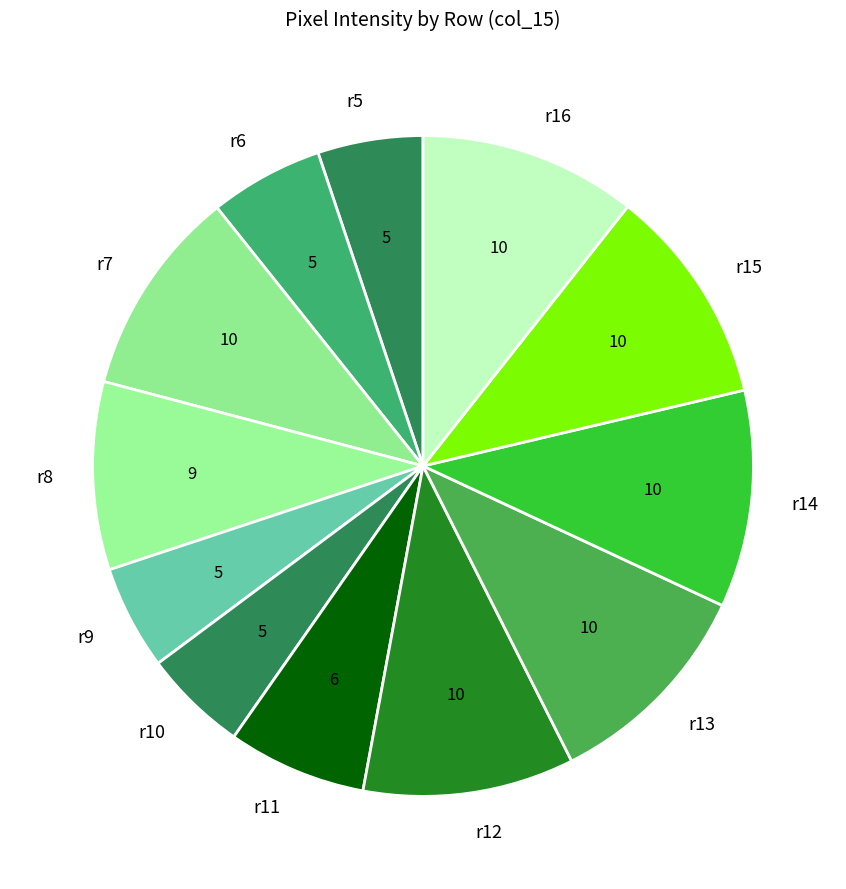

How many segments does this pie chart have?

12